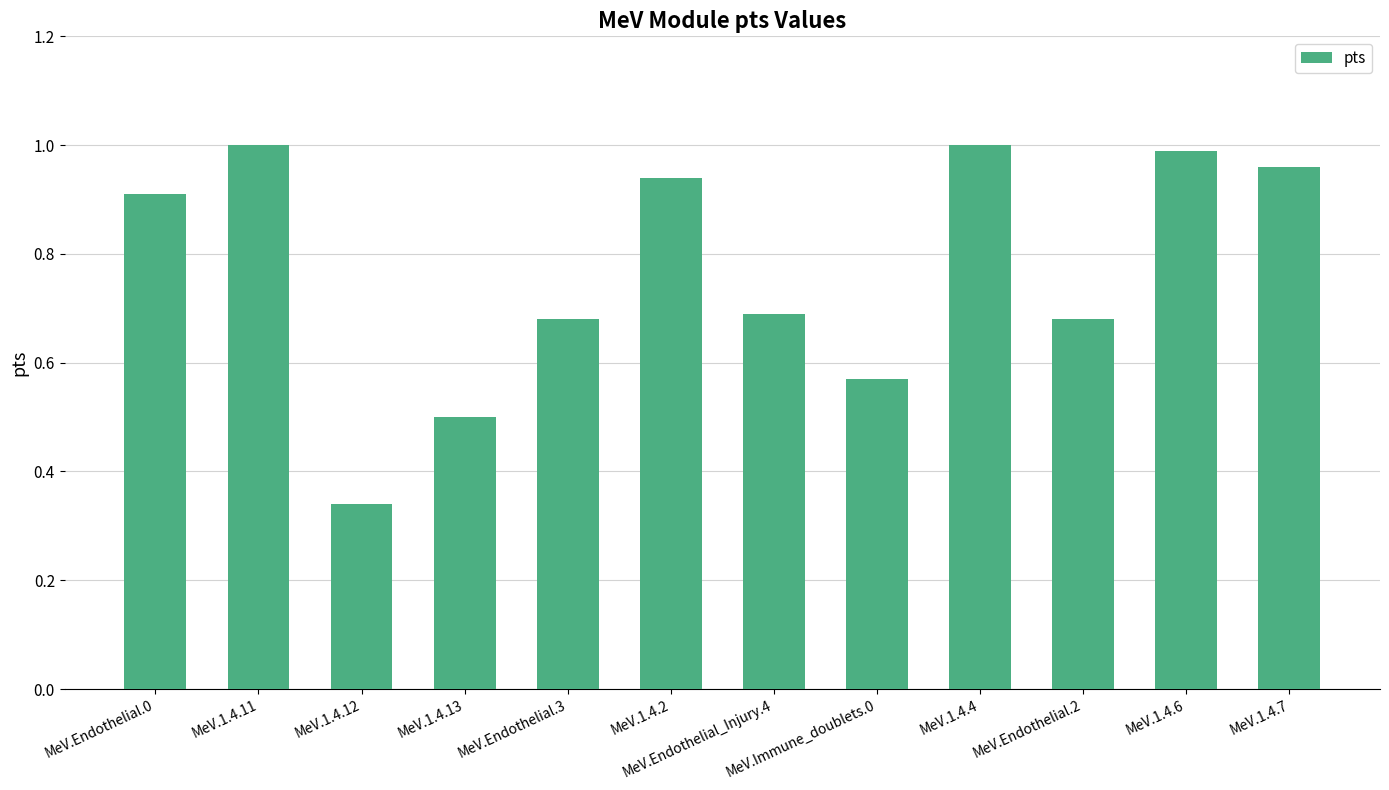

At which category does the chart reach its minimum across all series?

MeV.1.4.12